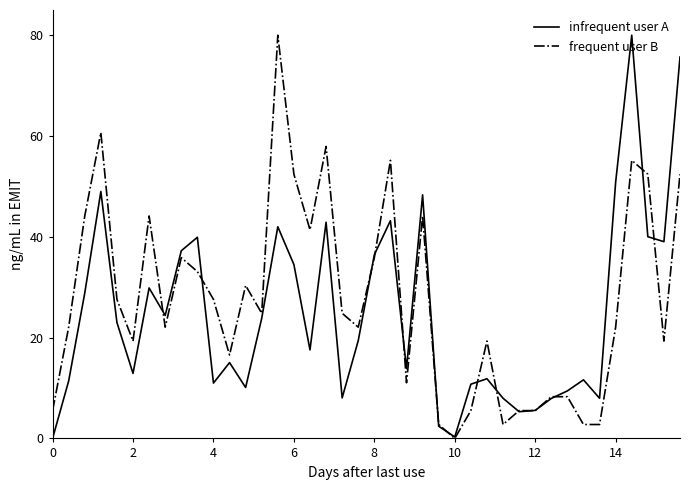

Does the chart have visible grid lines?

No